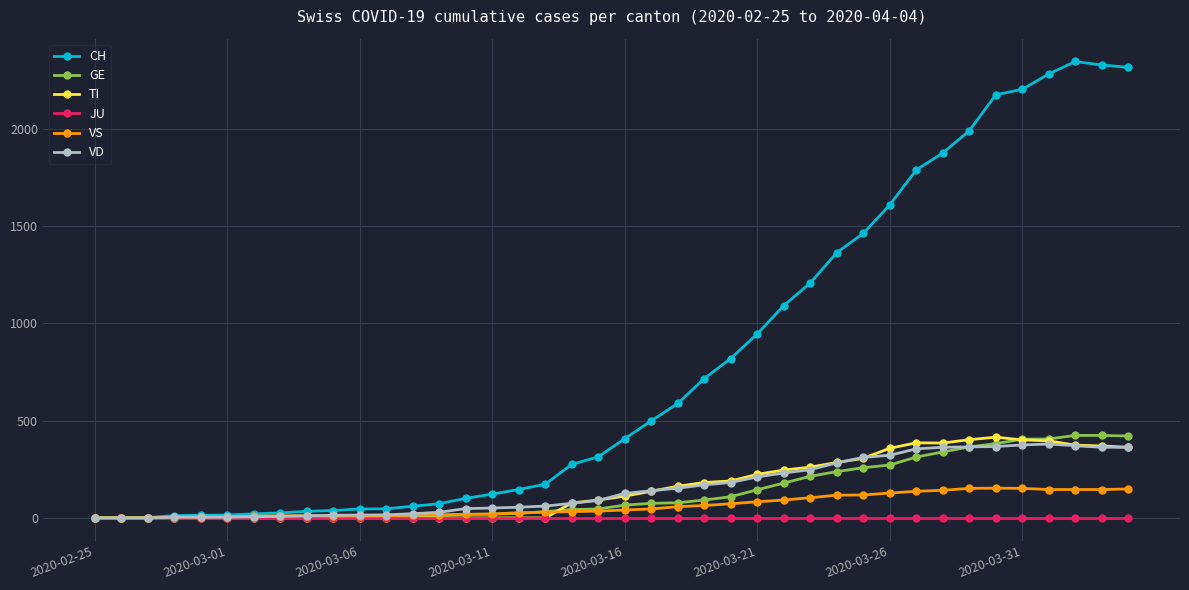

What is the greatest value displayed?

2345